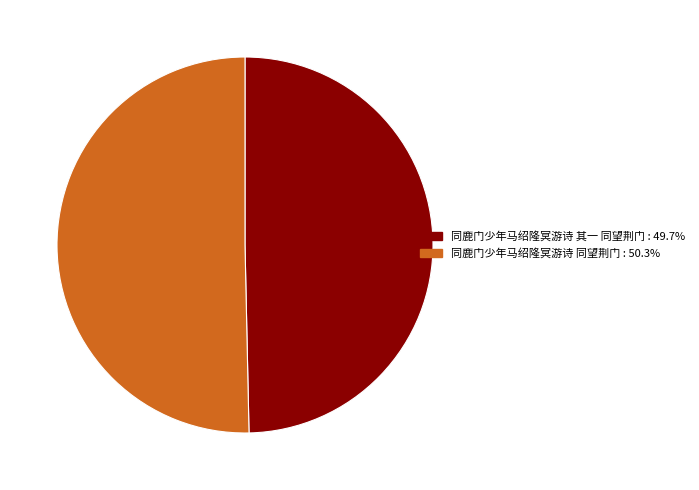

How many slices are in this pie chart?

2